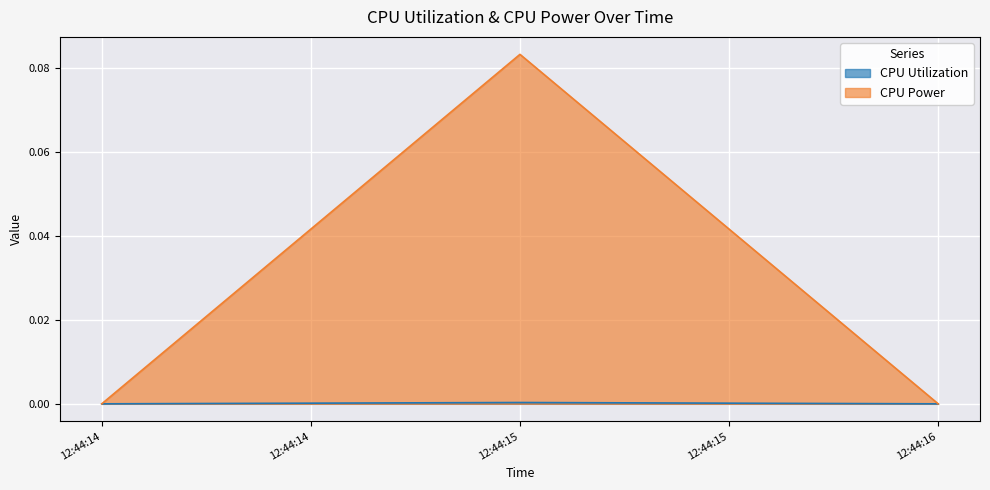

Reading right to left, list all the values displayed in this chart.

CPU Utilization: 0.0	0.0	0.0
CPU Power: 0.0	0.1	0.0